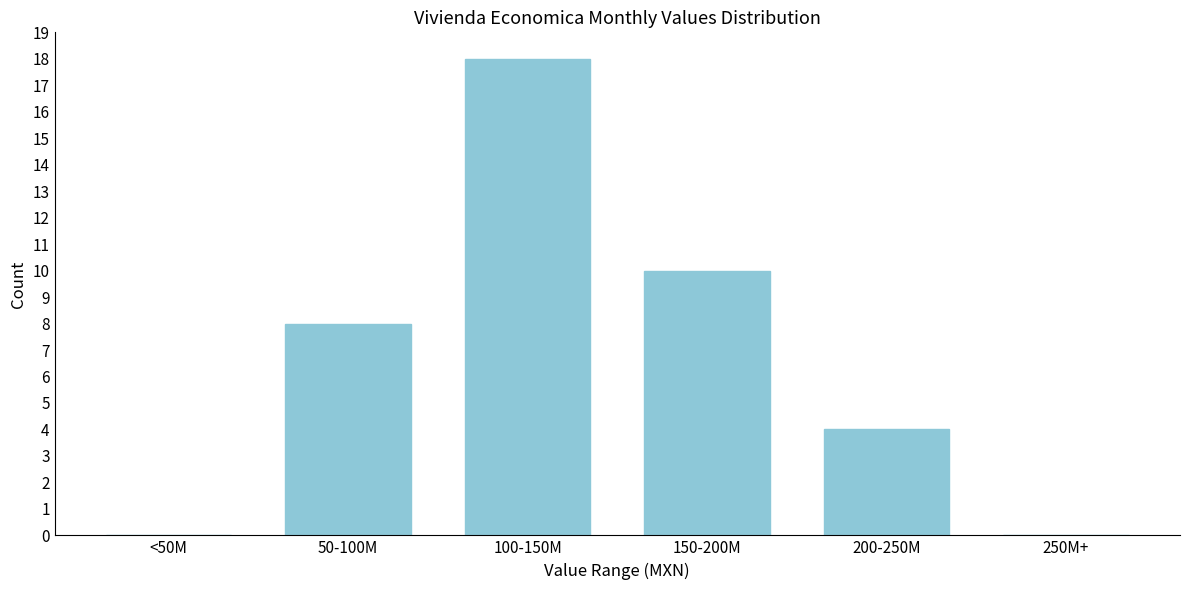

The value at 150-200M is 3. True or false?

False